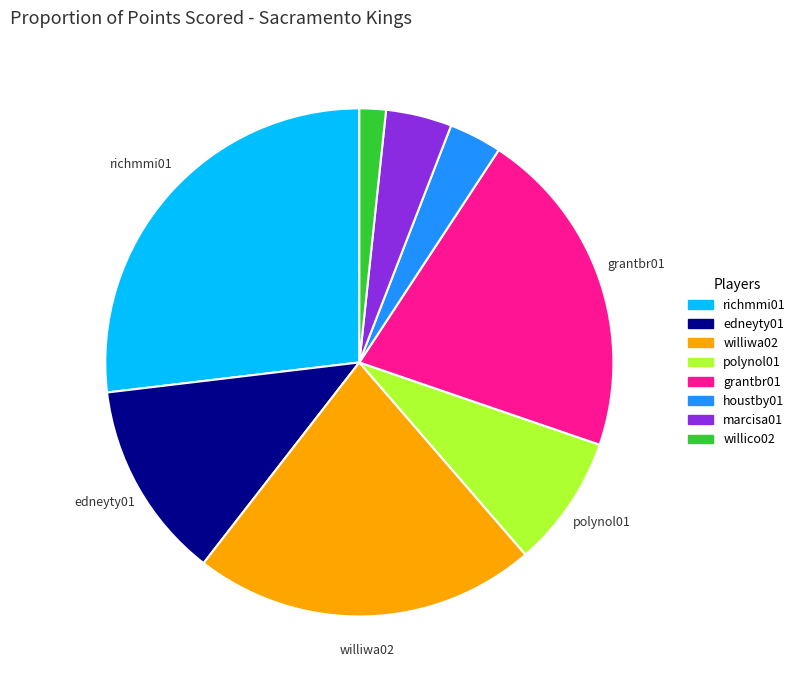

Is there a majority slice in this chart?

No